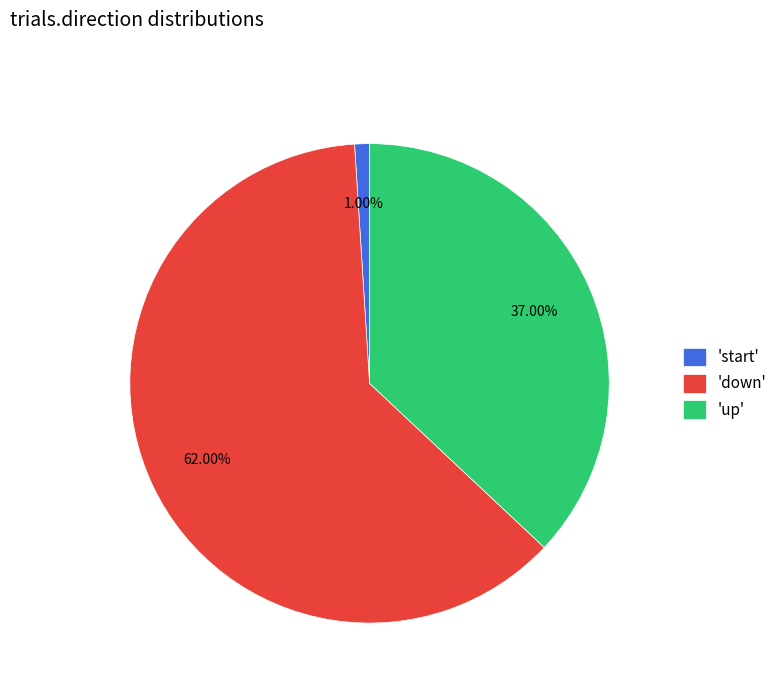

What is the ratio of the value at 'up' to the value at 'down'?

0.6